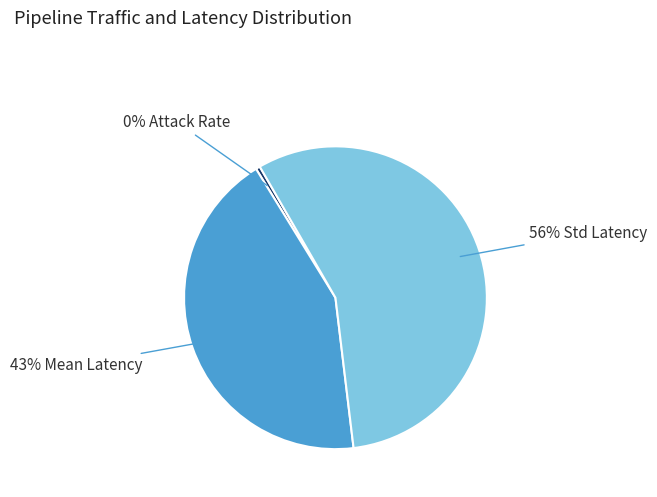

Count the number of slices in the pie.

3